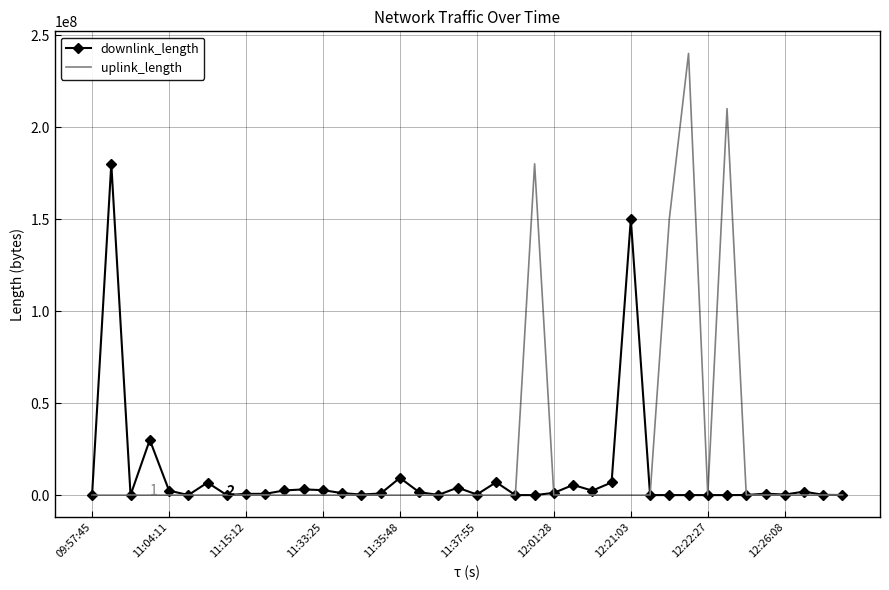

What is the sum of all uplink_length values?

780451009